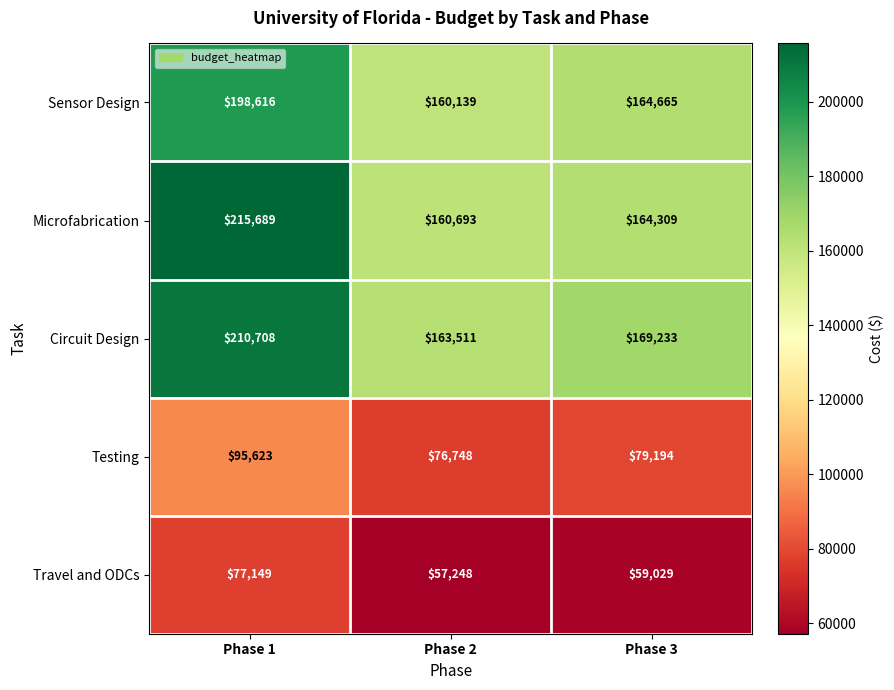

Count the Circuit Design values in the range 163511 to 210708.

3